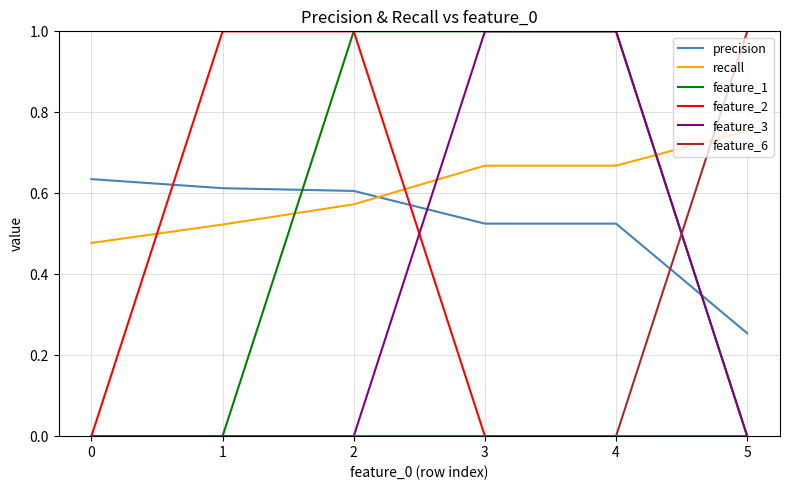

How many times do precision and feature_1 cross each other?

2